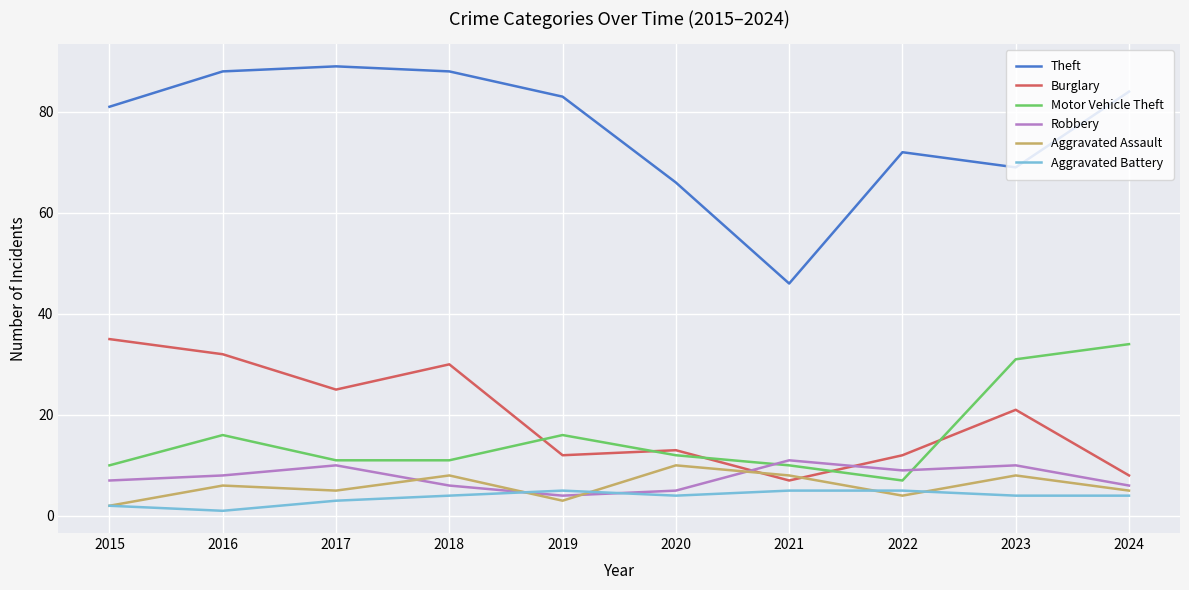

Rank the series at 2017 from highest to lowest value.

Theft, Burglary, Motor Vehicle Theft, Robbery, Aggravated Assault, Aggravated Battery